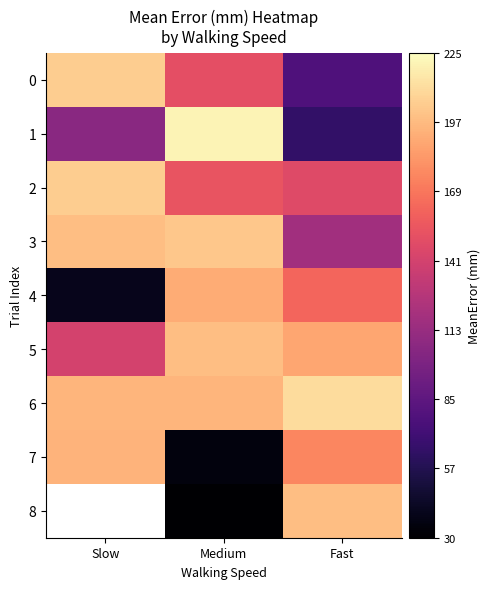

True or false: 4 has a value of 73.0 at Medium.

False